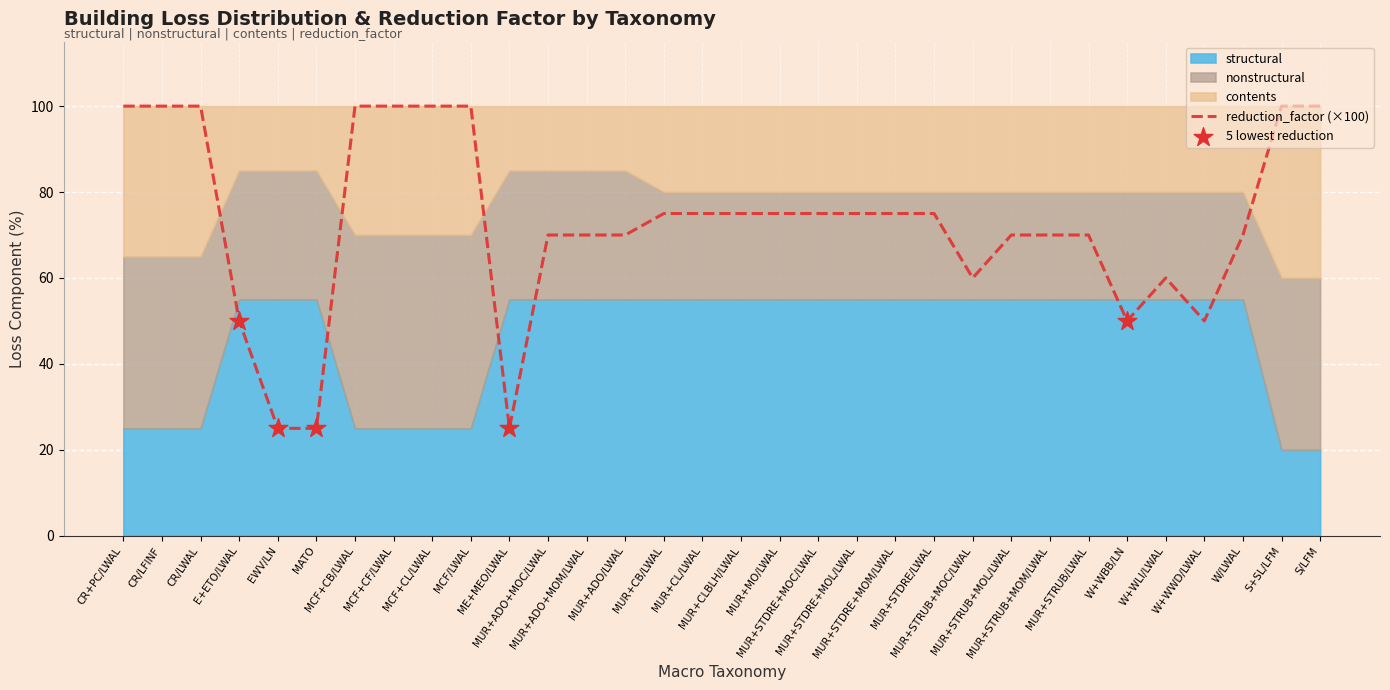

At which category is the sum across all series the highest?

CR+PC/LWAL